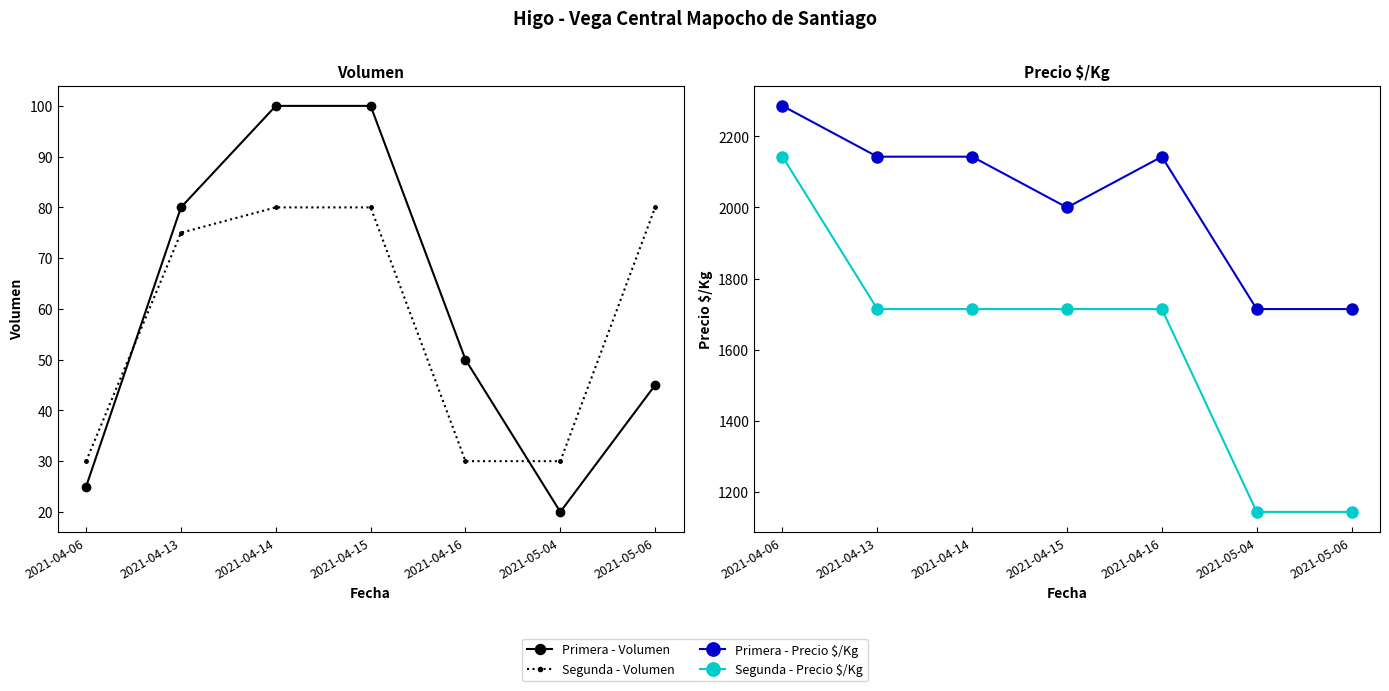

What position from the left is 2021-04-16?

5